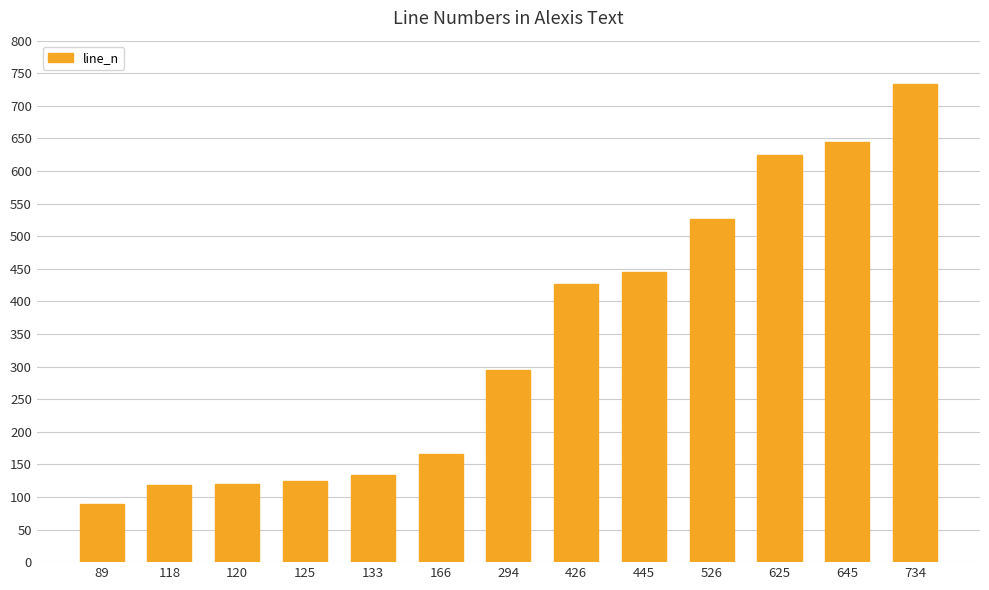

At which label is the value closest to 411?

426